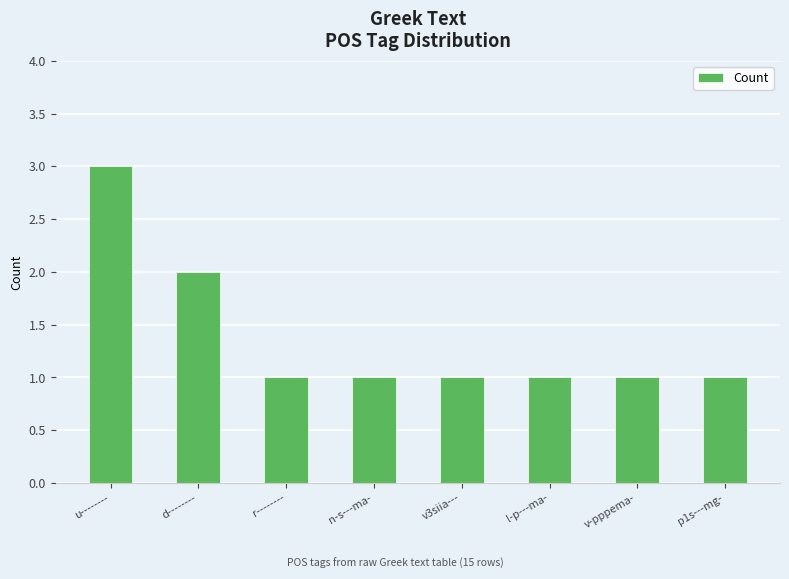

The chart shows a value of 0 at r--------. True or false?

False